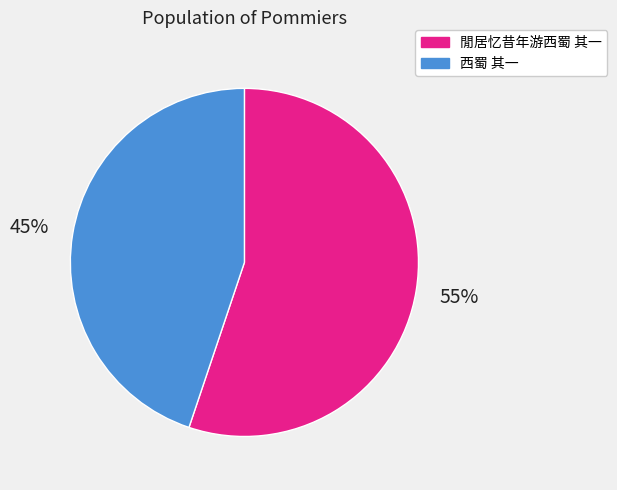

What is the smallest slice in the pie chart?

西蜀 其一